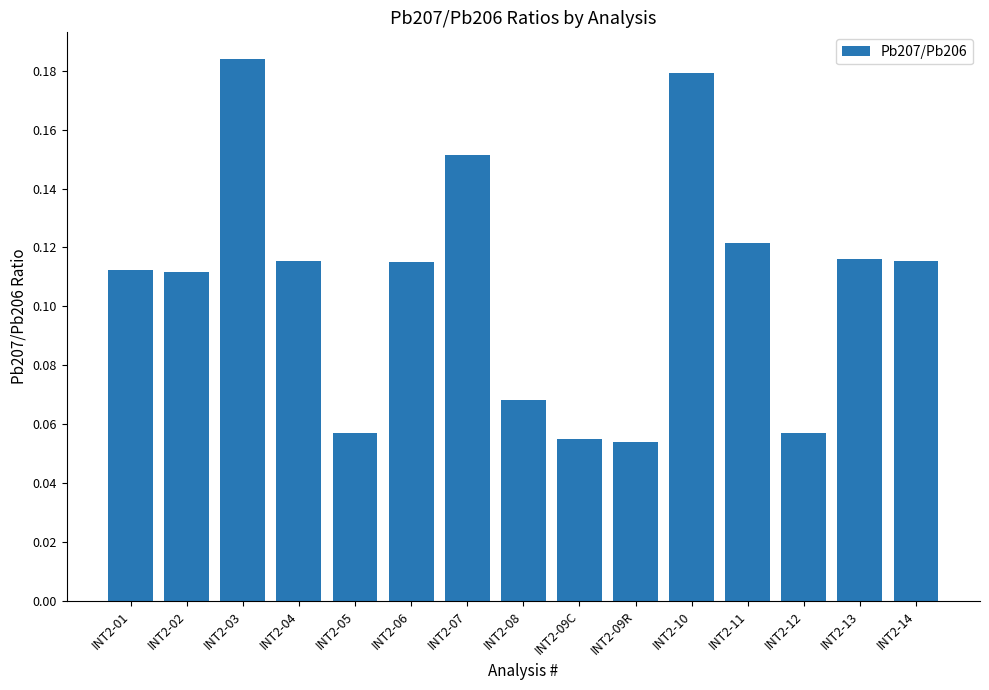

What is the label of the 13th bar from the left?

INT2-12